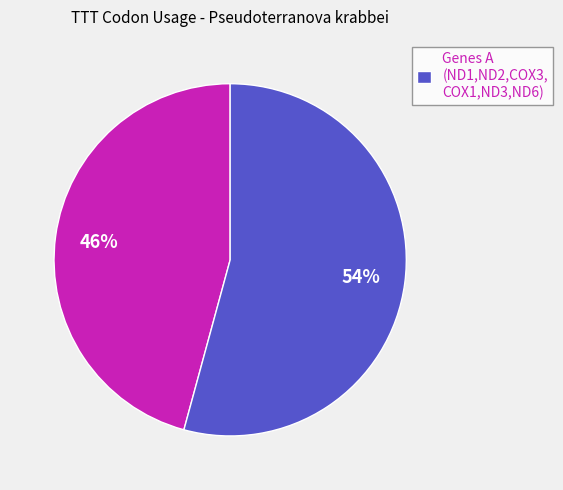

Does any single category account for the majority?

Yes